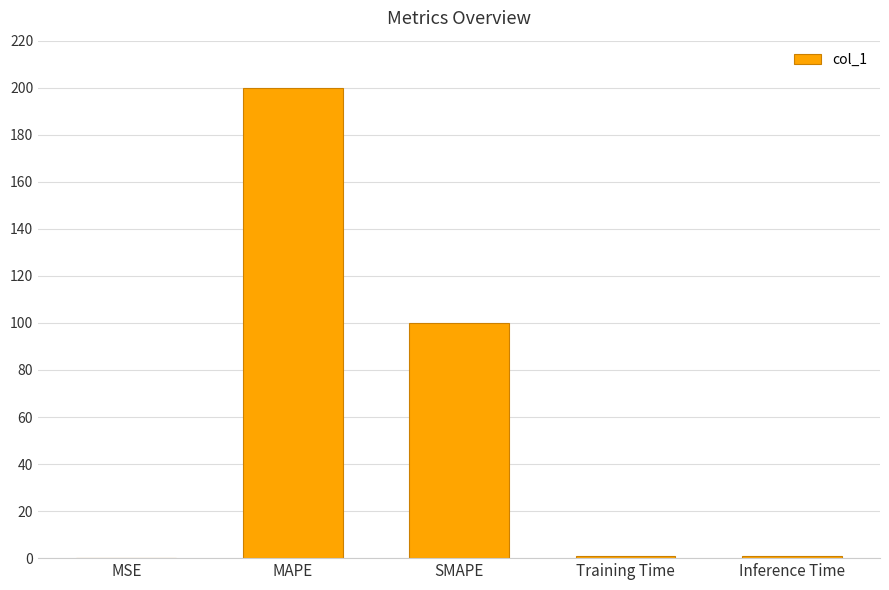

What is the sum of the values at MSE and SMAPE?

100.1